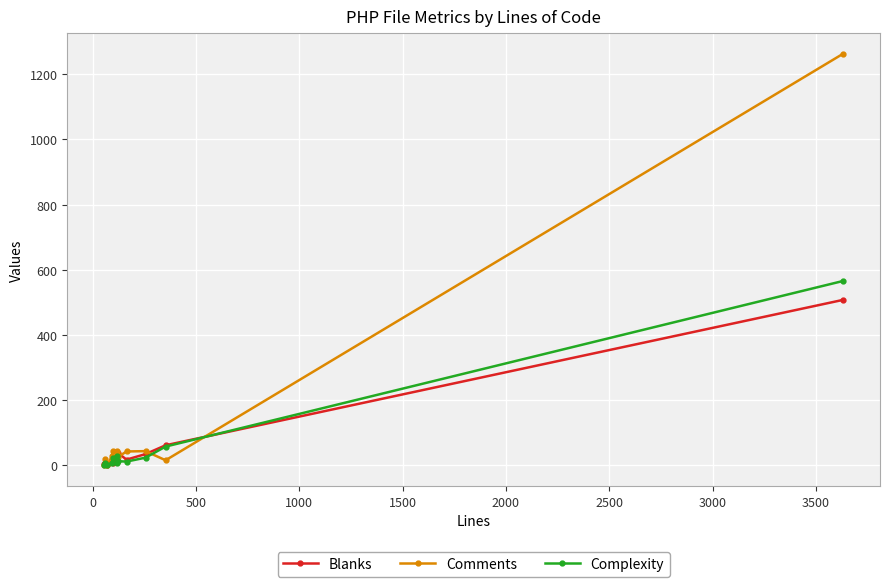

Does the chart display data point markers on the line(s)?

Yes